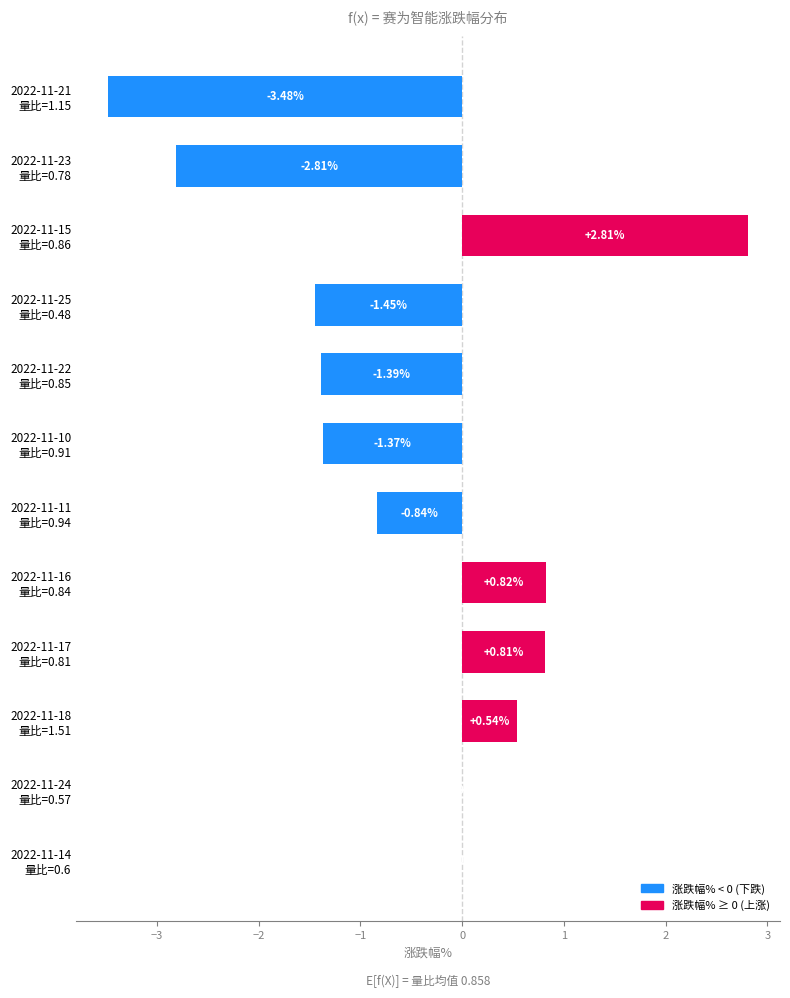

What is the sum of all values?

-6.4